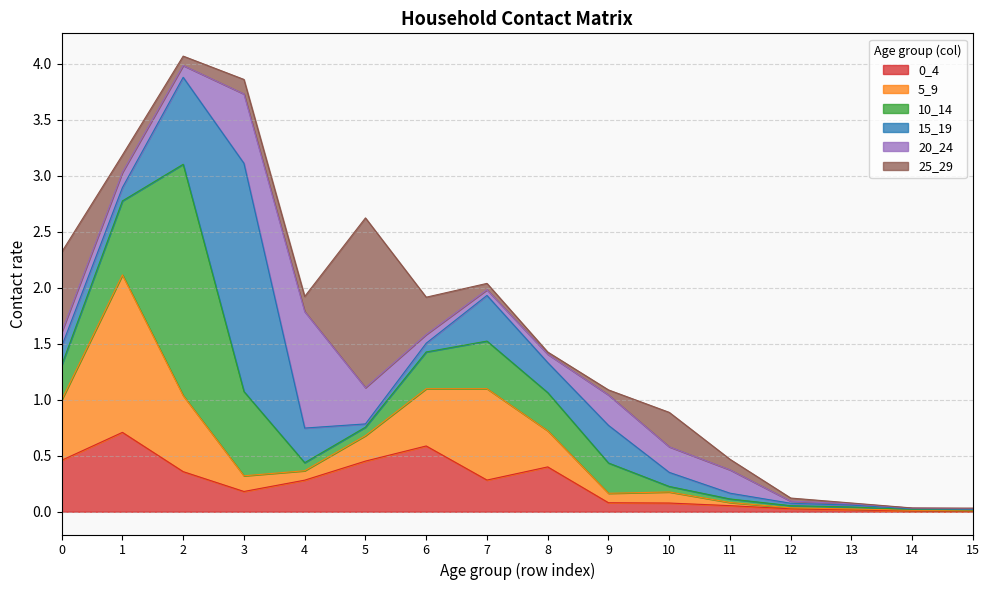

Count the number of data series in this chart.

6